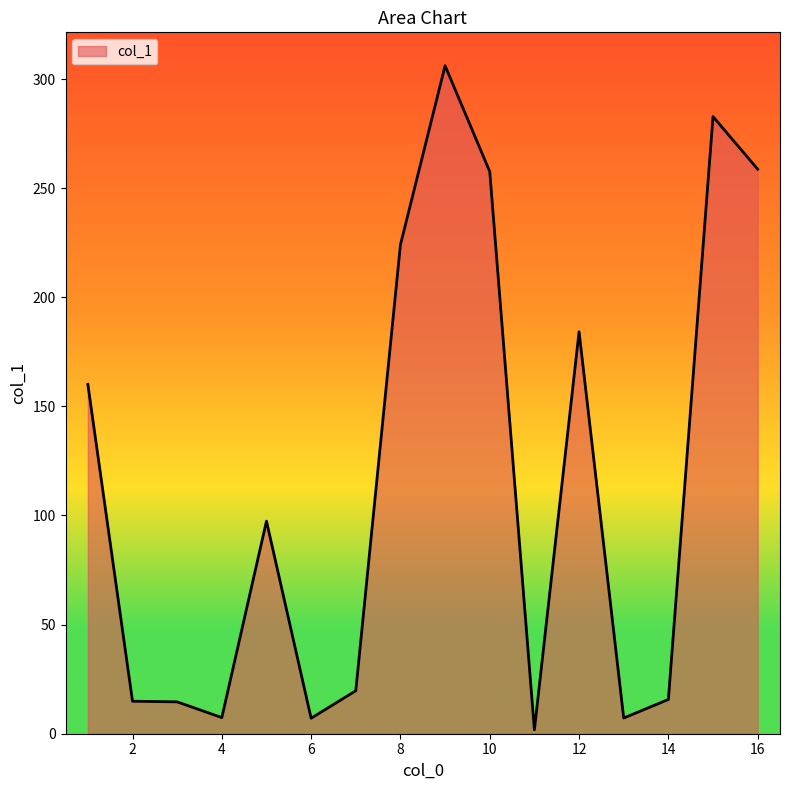

What is the difference between the maximum and minimum values?

304.3